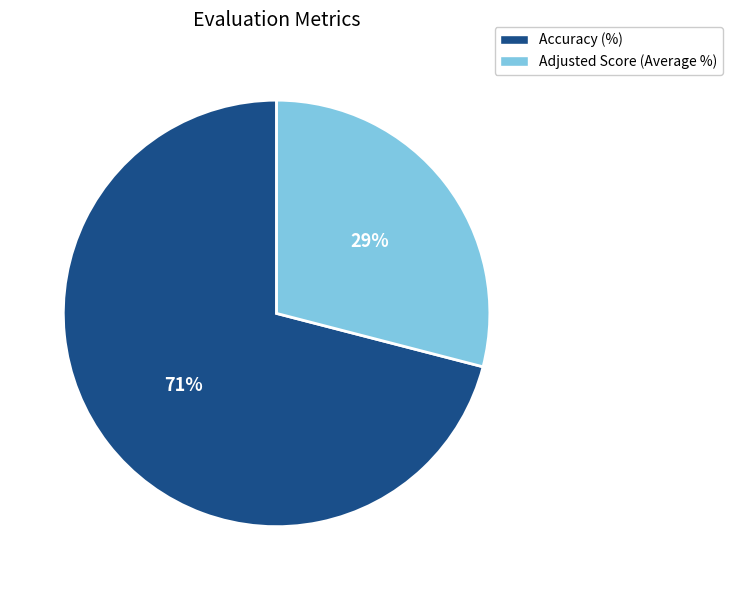

Count the number of slices in the pie.

2